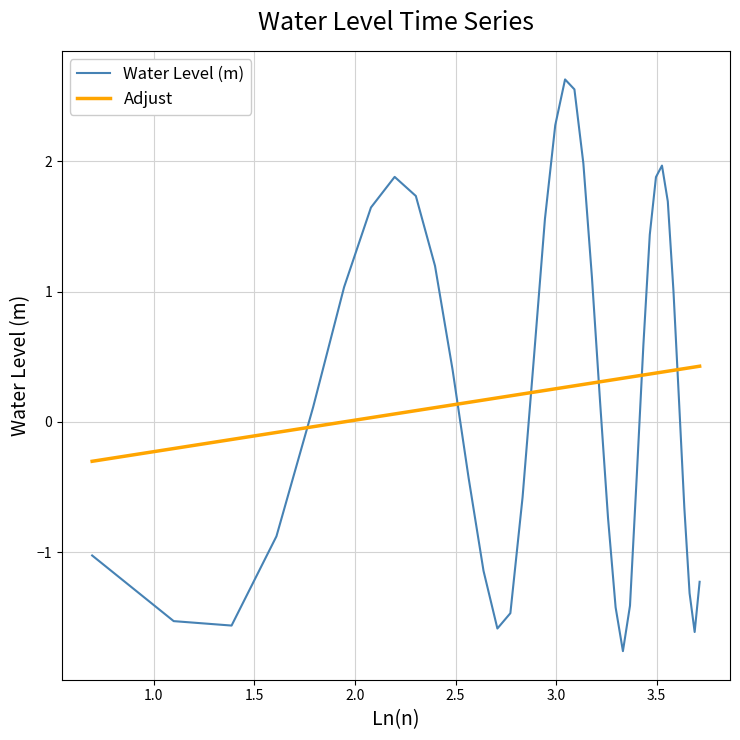

Which series has the largest range (max minus min)?

Water Level (m)